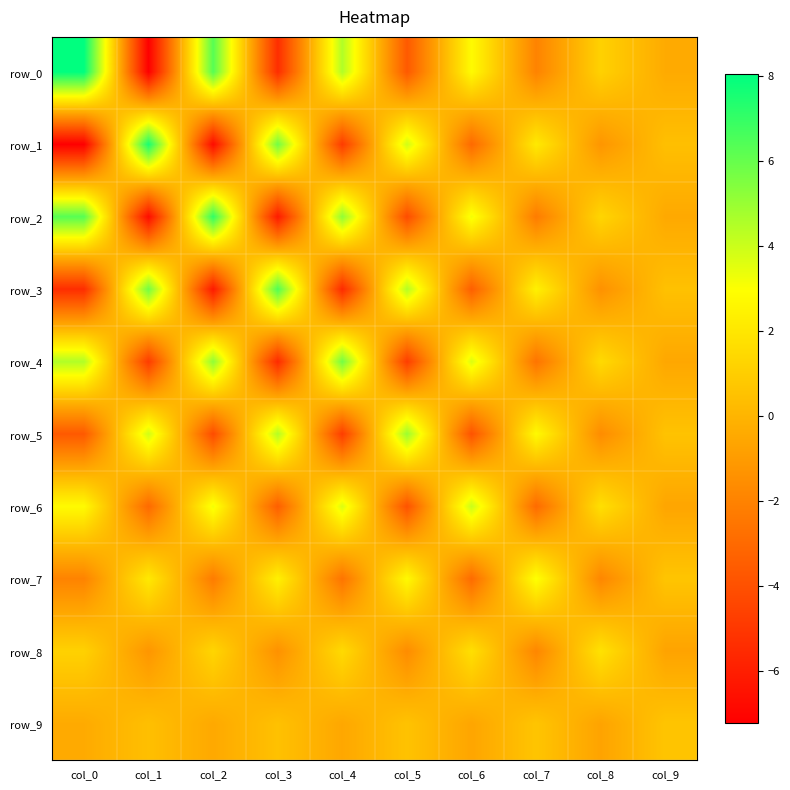

True or false: row_2 has a value of -4.2 at col_5.

True